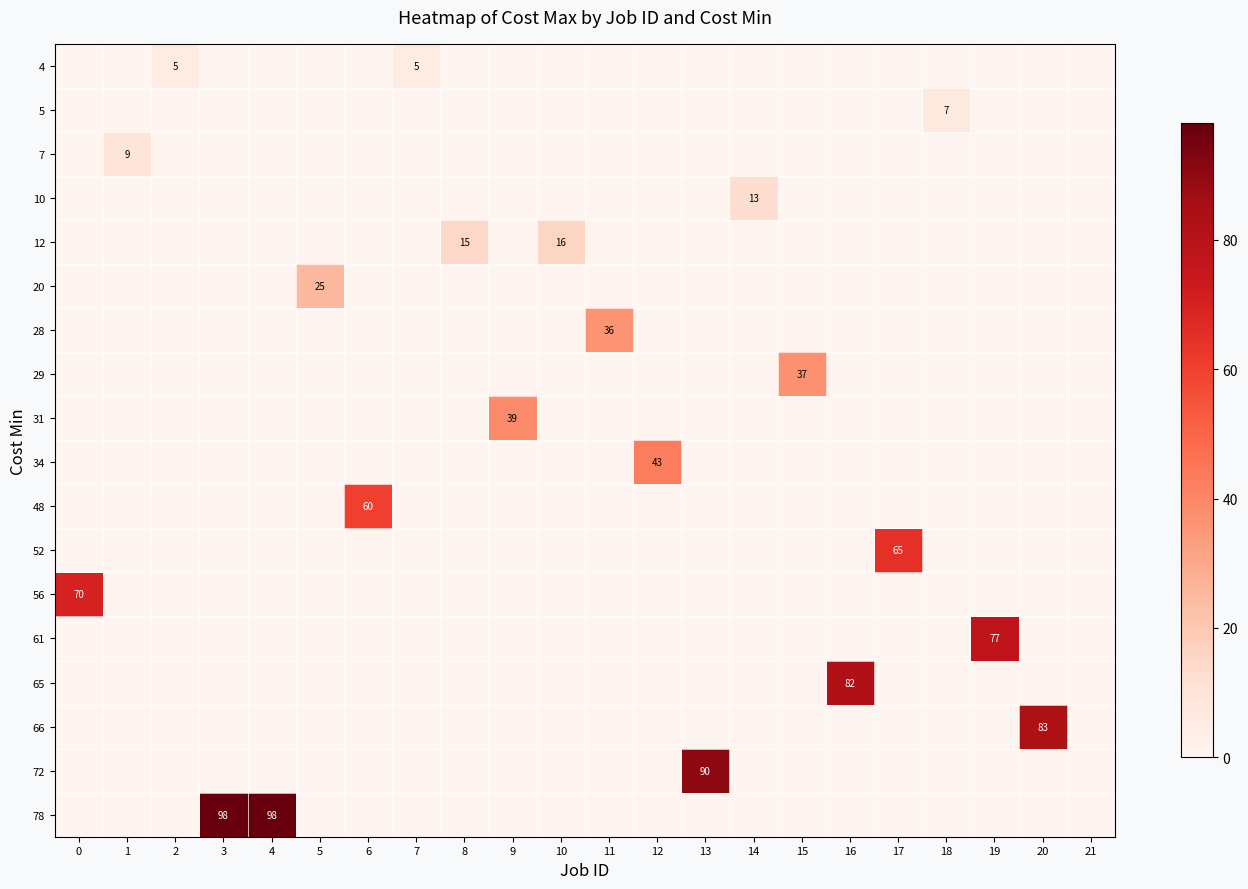

The row_9 series shows -14 at 19. True or false?

False